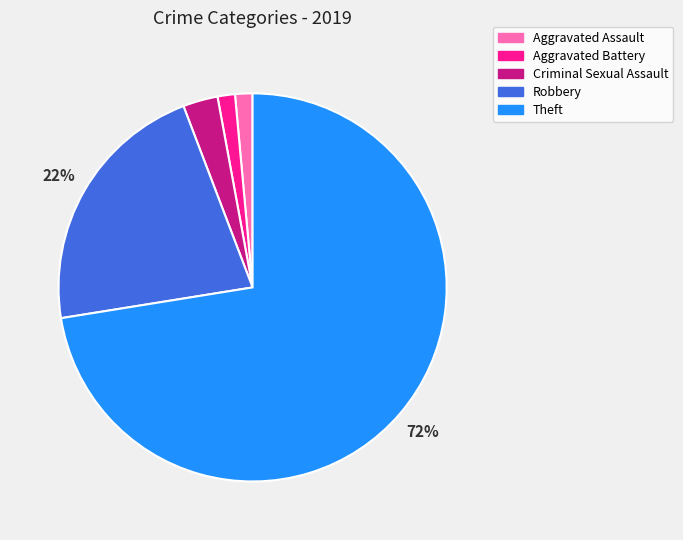

What is the largest slice in the pie chart?

Theft